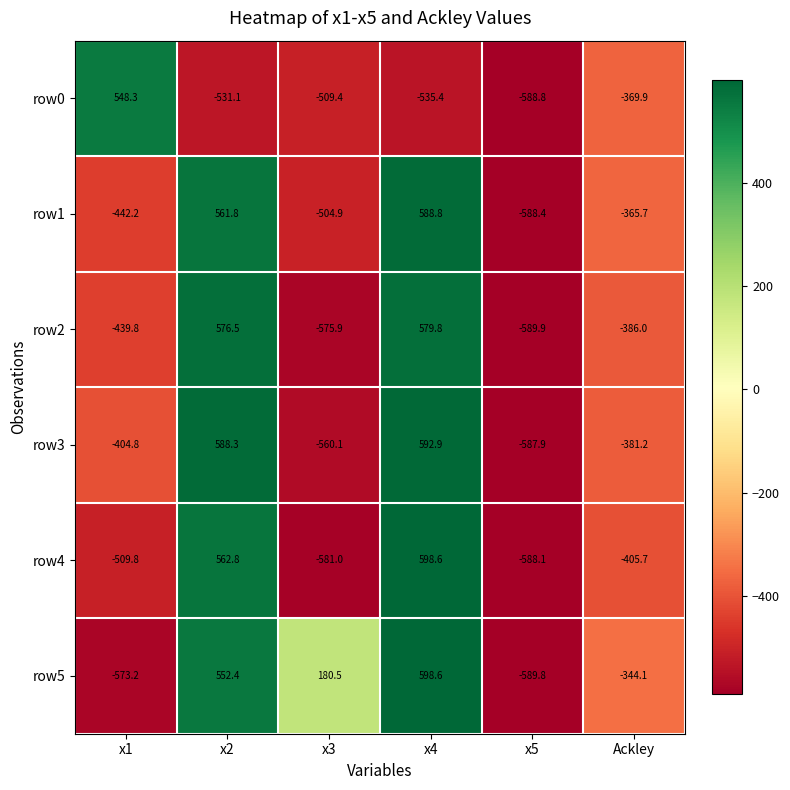

True or false: row2 has a value of -988.5 at x3.

False